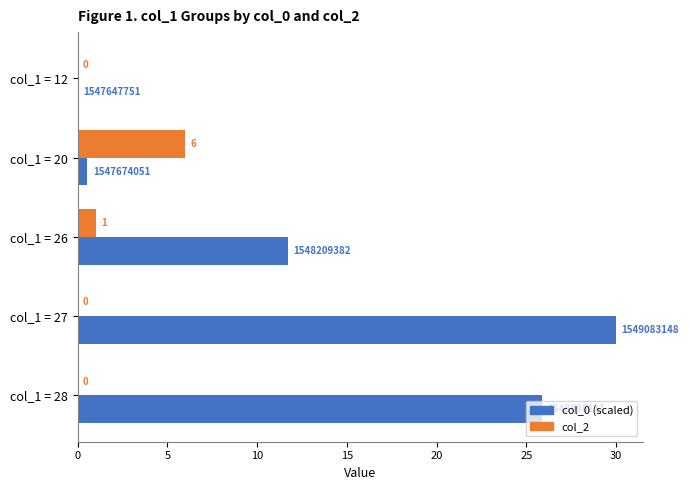

The value of col_2 at col_1 = 27 is -3.8. True or false?

False